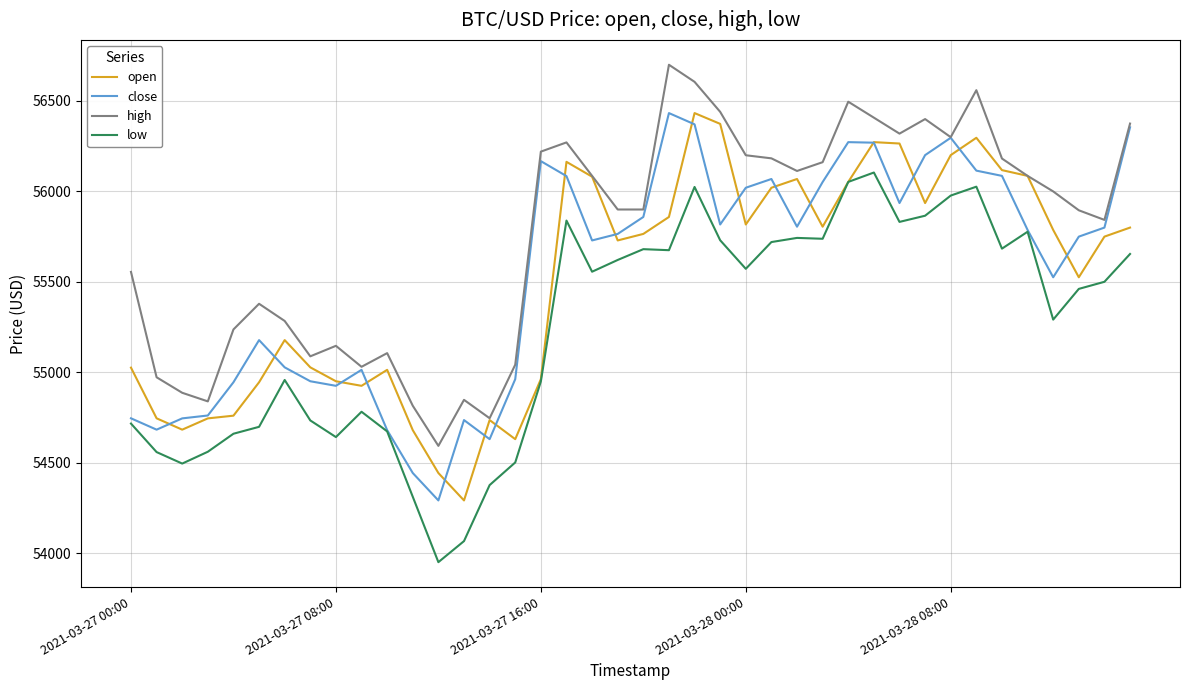

What is the minimum value for high?

54593.0